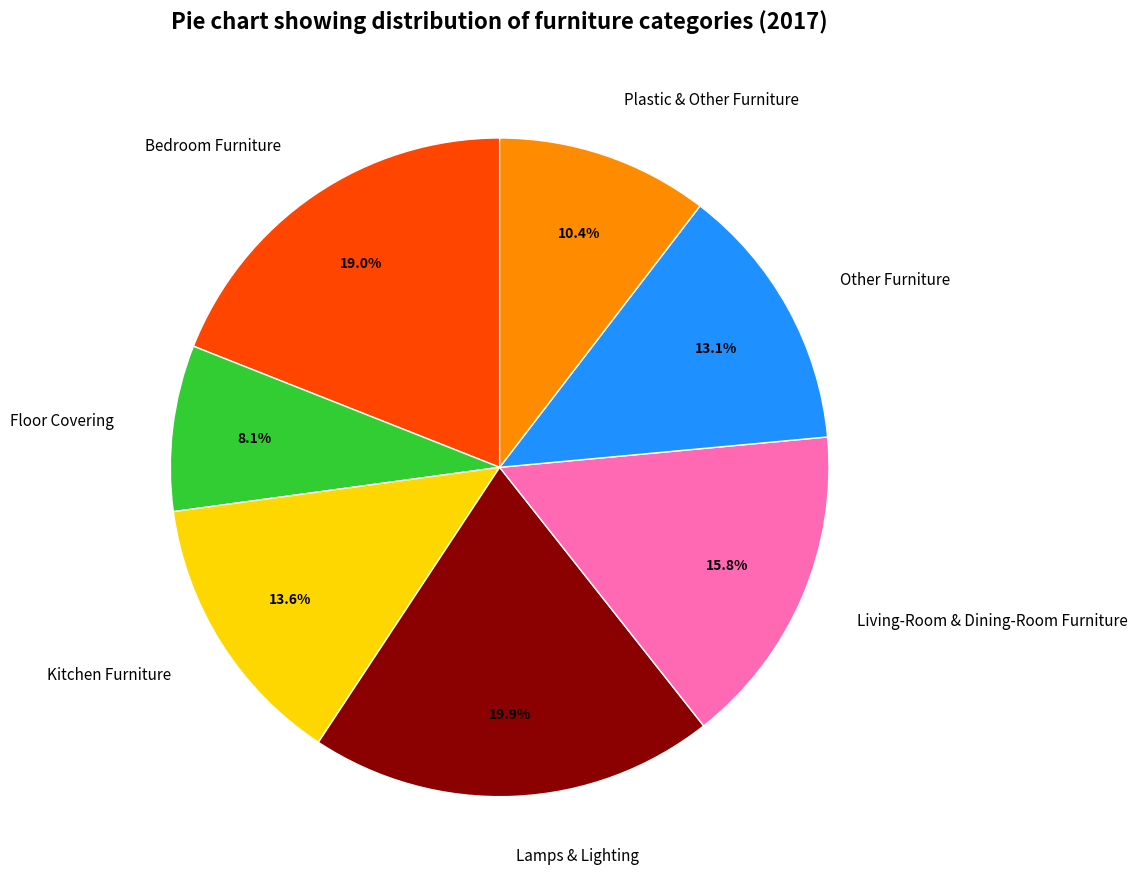

Is there a majority slice in this chart?

No